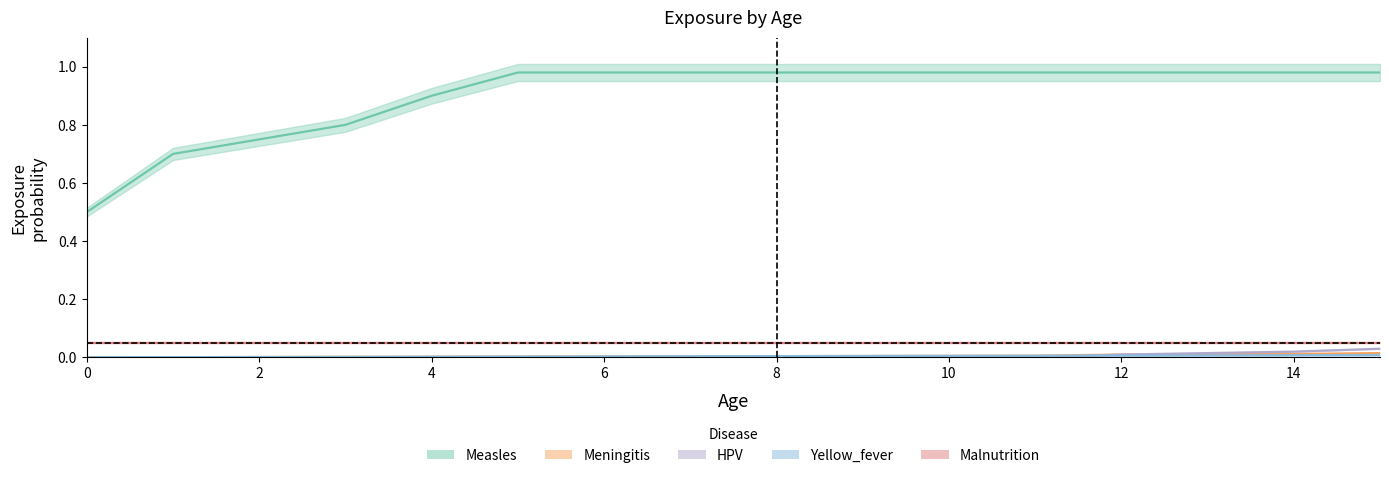

List the labels in order of Yellow_fever value, smallest first.

0, 1, 2, 3, 4, 5, 6, 7, 8, 9, 10, 11, 12, 13, 14, 15